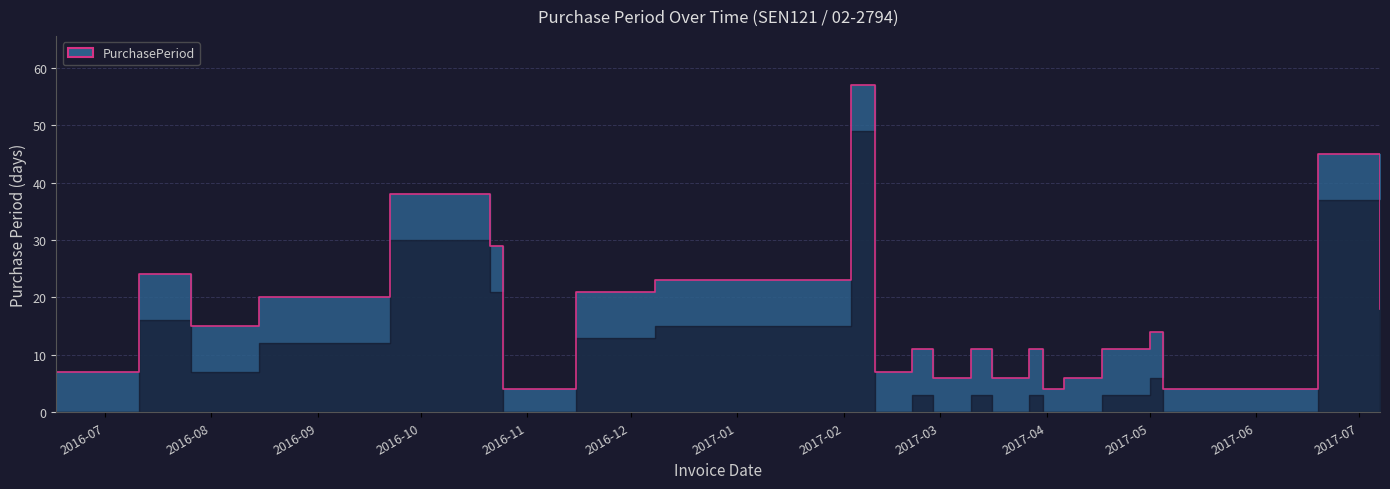

What is the label of the 3rd point from the left?

2016-07-26